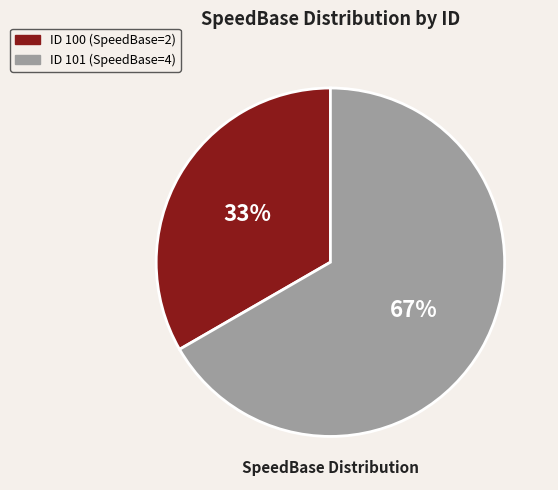

Is there a majority slice in this chart?

Yes